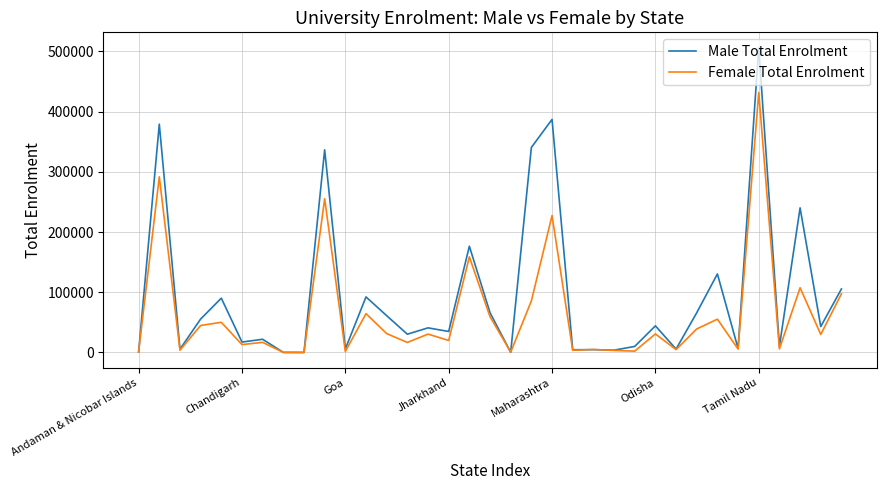

Which series has the largest total across all categories?

Male Total Enrolment